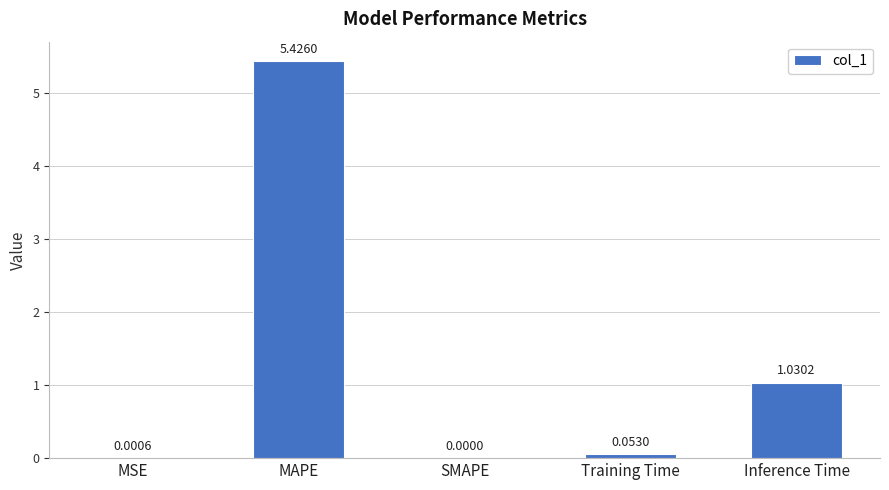

Which has a higher value, Inference Time or SMAPE?

Inference Time